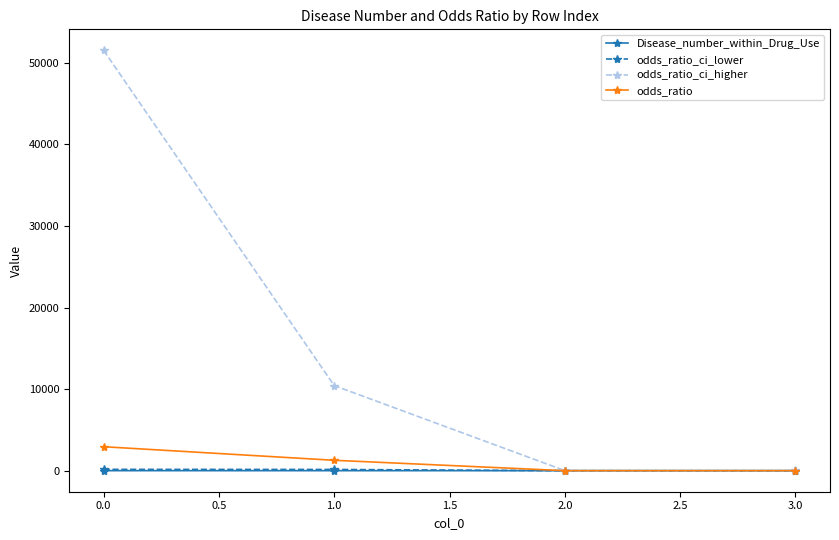

Which series changed the most between 0.0 and 1.0?

odds_ratio_ci_higher